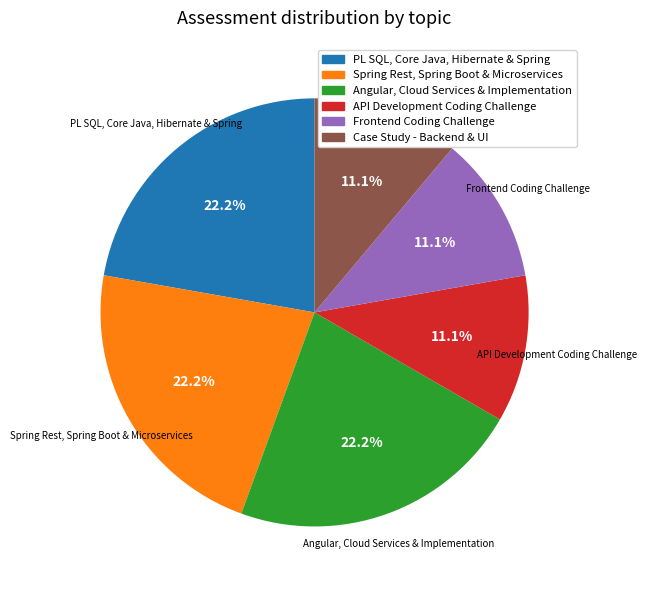

The PL SQL, Core Java, Hibernate & Spring slice represents 33% of the pie. True or false?

False